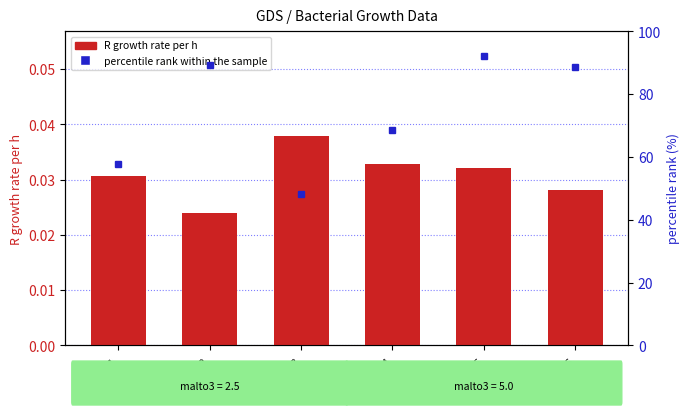

Which has a higher value, col_6 or col_4?

col_4